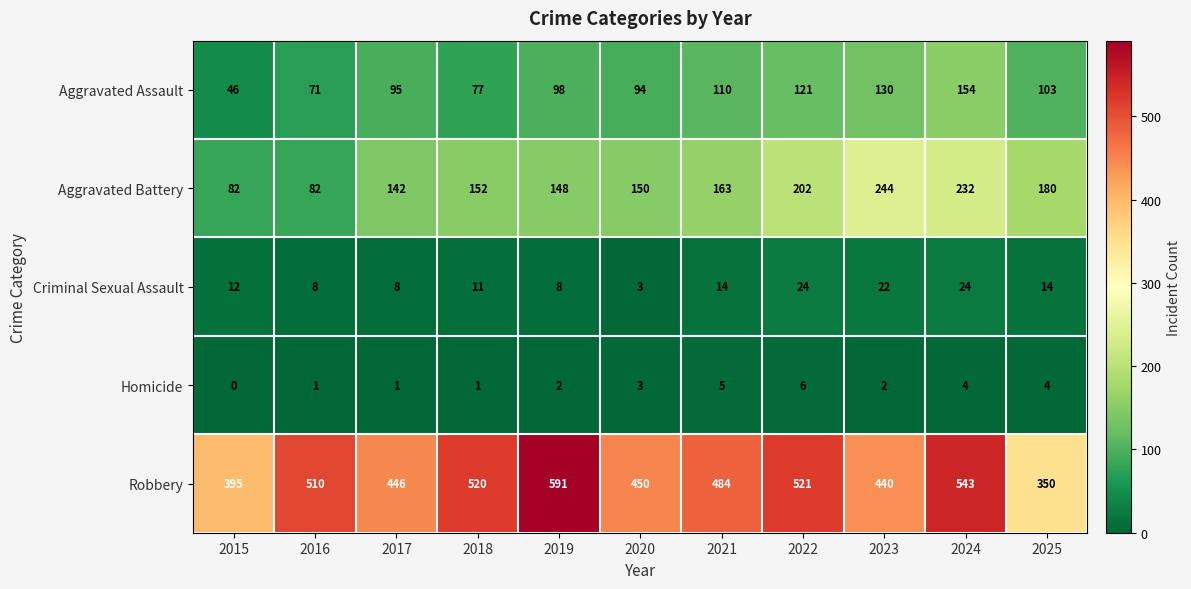

At which label is Aggravated Battery closest to 163?

2021